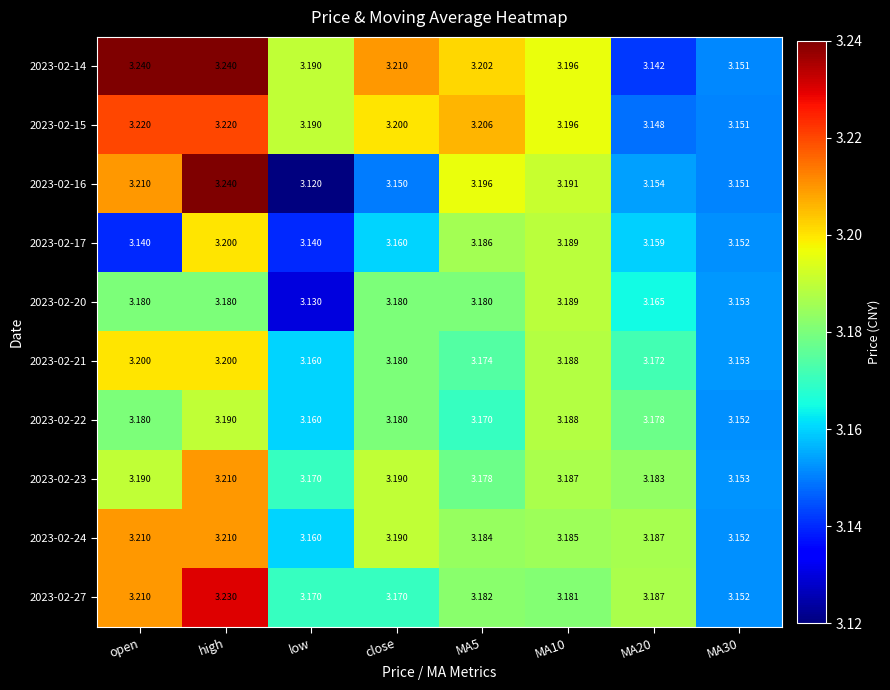

Which label corresponds to the smallest value in the chart?

low